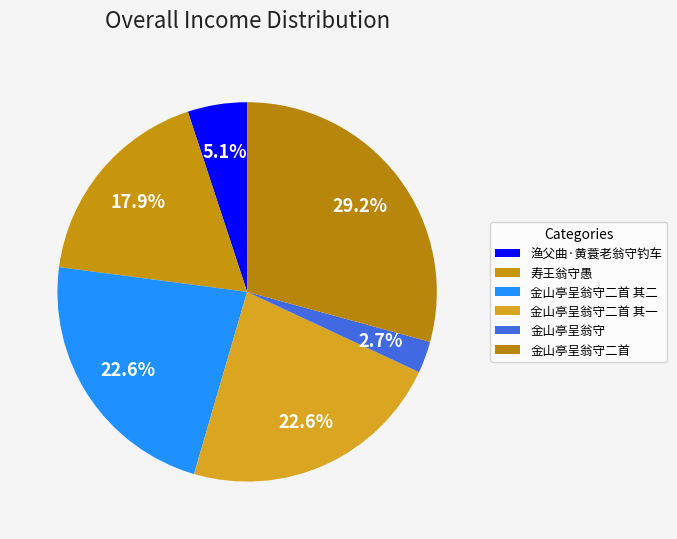

Which category has the smallest portion of the pie?

金山亭呈翁守